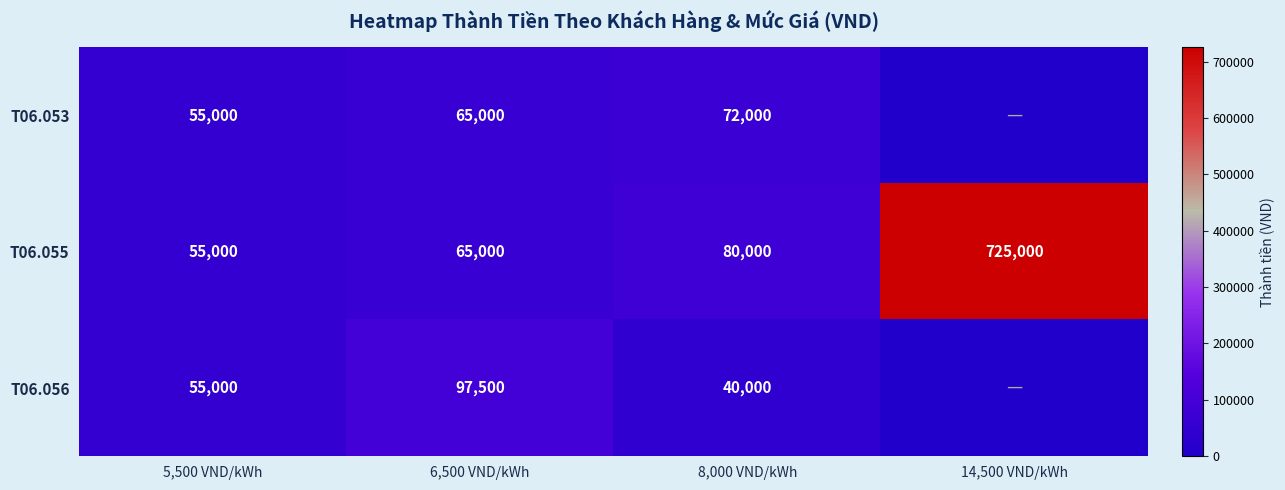

List the labels in order of T06.055 value, largest first.

14,500 VND/kWh, 8,000 VND/kWh, 6,500 VND/kWh, 5,500 VND/kWh